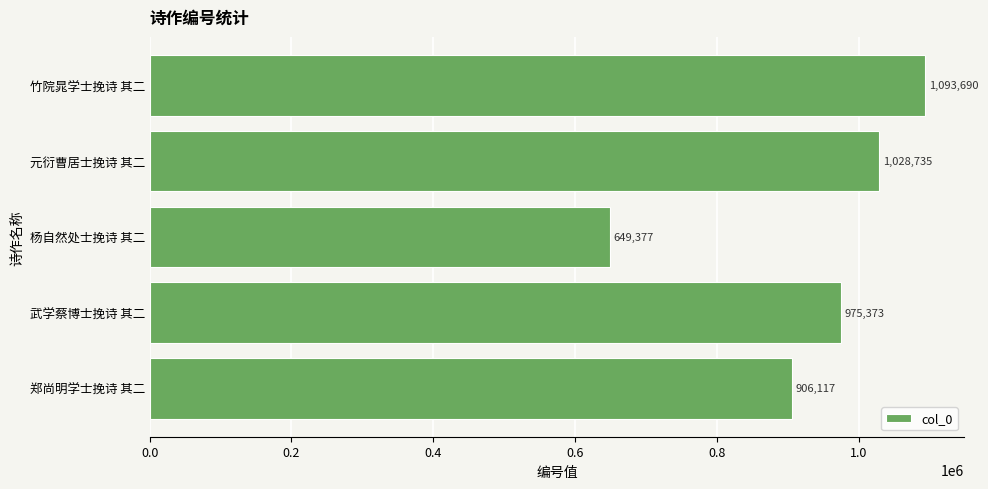

What is the smallest value displayed?

649377